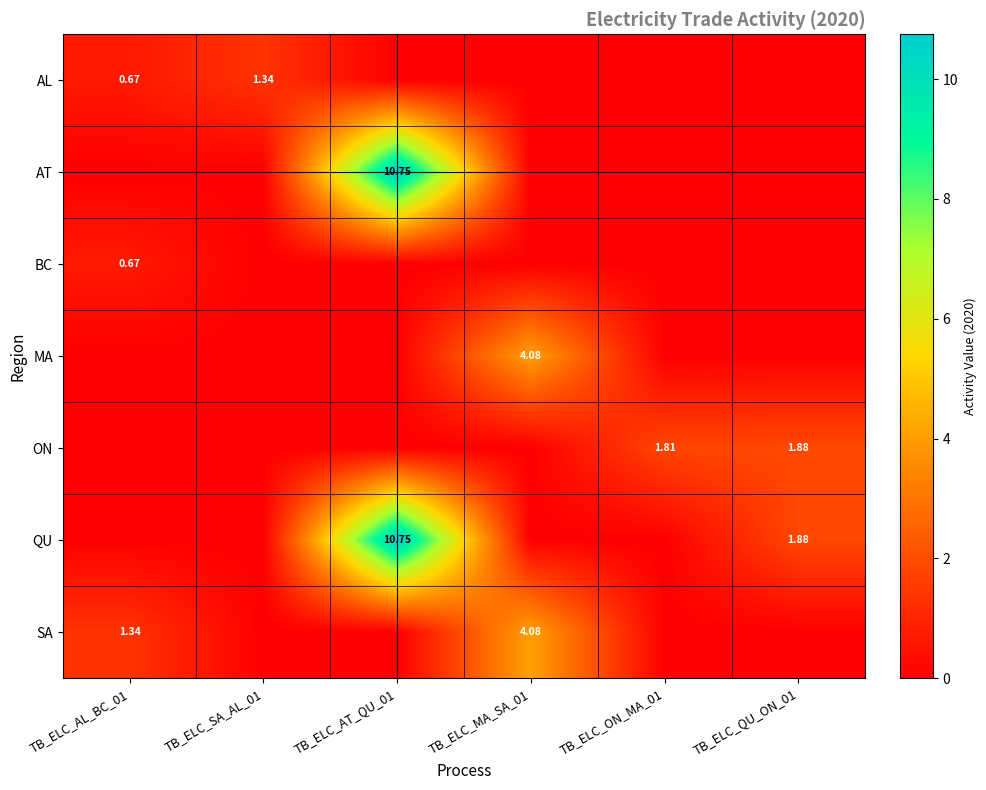

At TB_ELC_AL_BC_01, list the series in order from smallest to largest.

AT, MA, ON, QU, AL, BC, SA